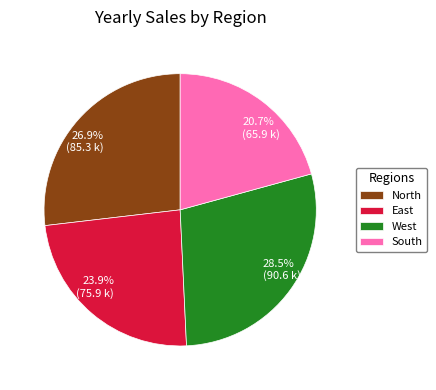

The South slice represents 27% of the pie. True or false?

False